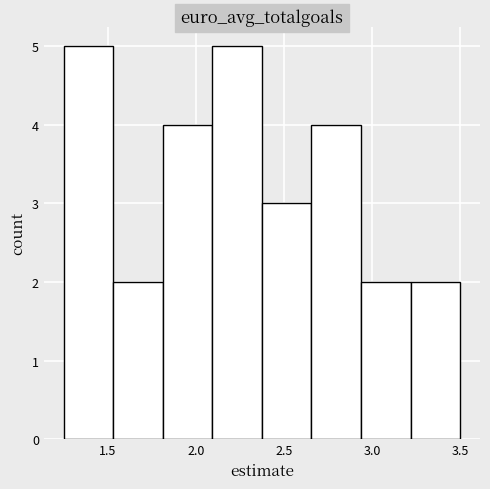

How tall is the bar that spans 1.55 to 1.80 on the x-axis? Neither the bar edges nor the heights are printed on the chart, so give them approximately, as read against the axes.

2